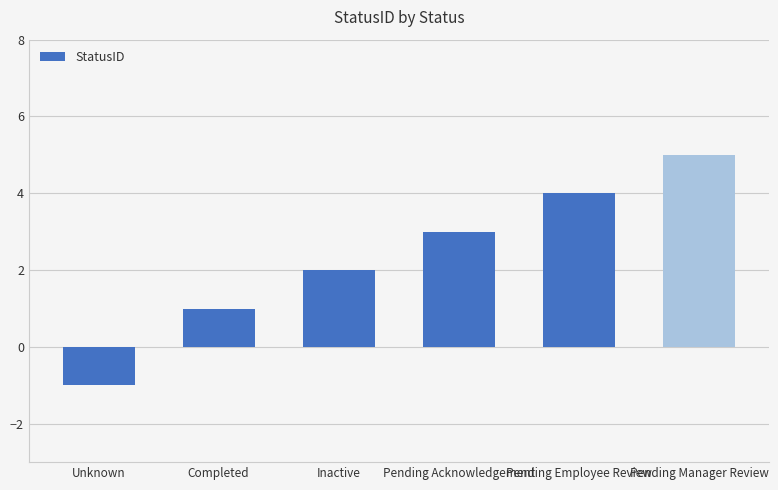

How many values are between 1 and 4?

4